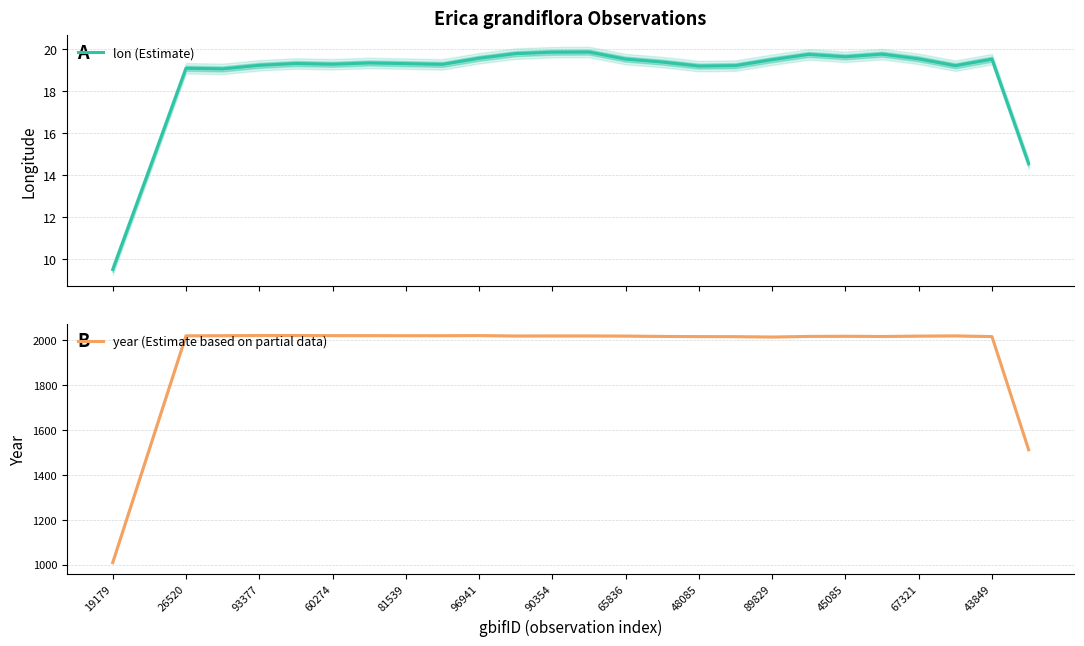

Is it true that year (Estimate based on partial data) equals 1009.8 at 19179?

True